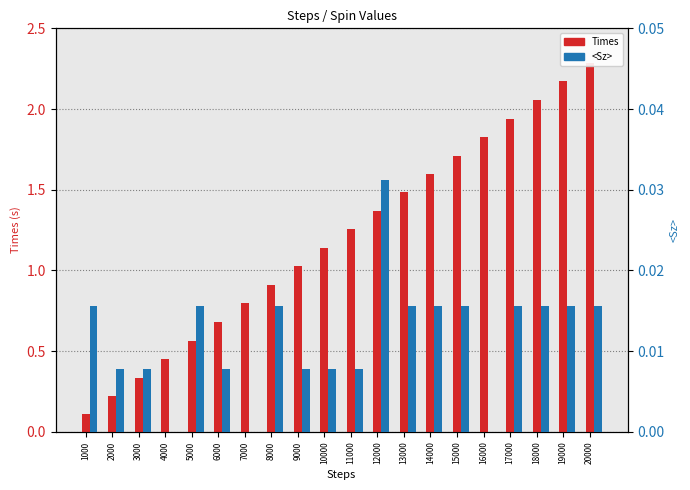

The value of Times at 2000 is 0.2. True or false?

True